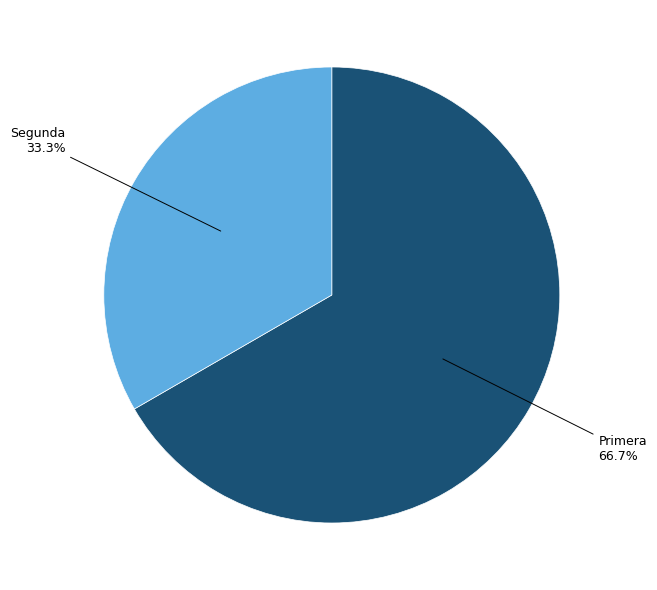

Count the number of slices in the pie.

2